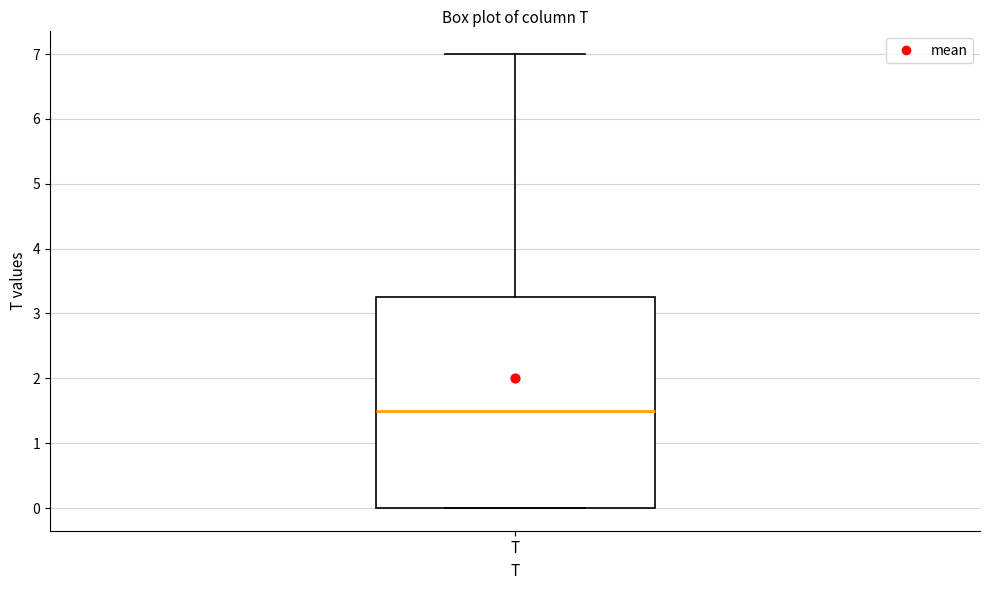

Transcribe this box plot: give where the median line is, the range the box spans, and where the two whiskers end, as read against the y-axis. The values are not printed on the chart, so give them approximately, as read against the axis.

median 1.5, box 0.0 to 3.3, whiskers 0.0 to 7.0